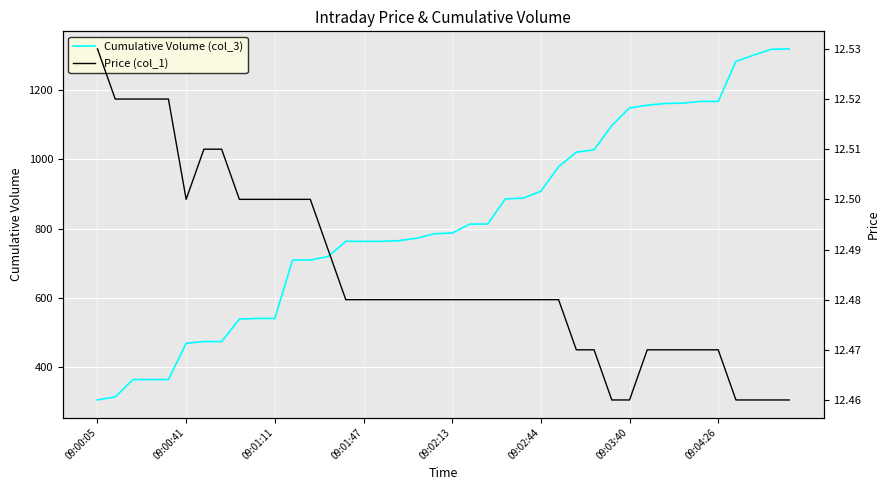

True or false: Cumulative Volume (col_3) has more than 1 interior local peaks.

False